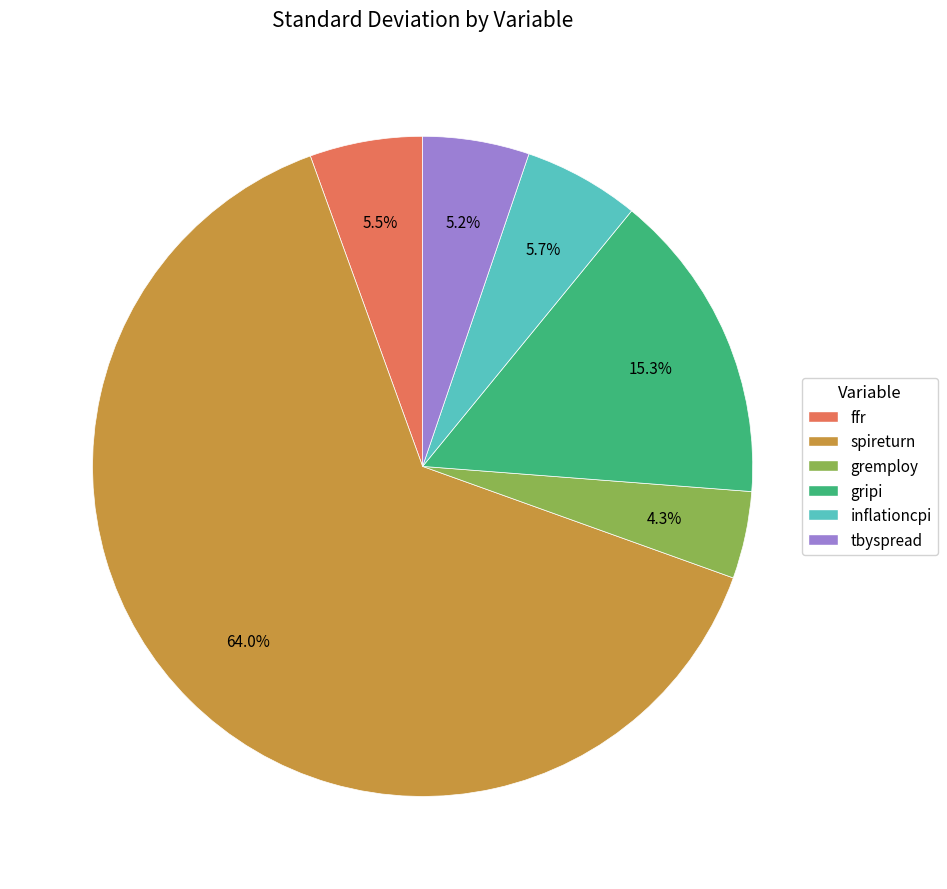

To the nearest percent, what is the combined percentage of inflationcpi and spireturn?

70%